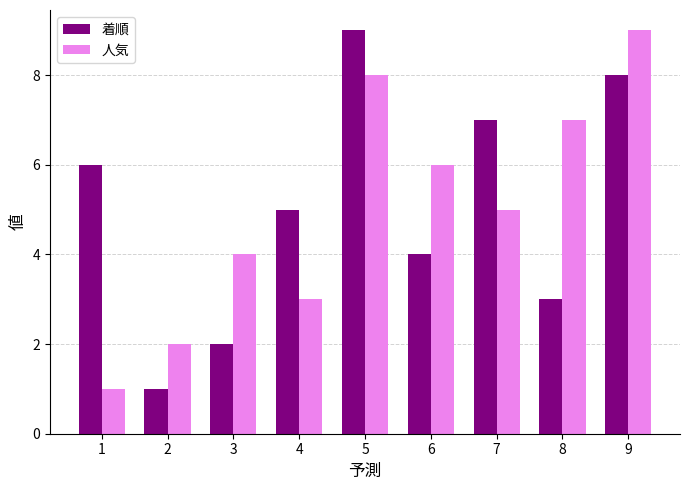

Rank the series at 4 from lowest to highest value.

人気, 着順